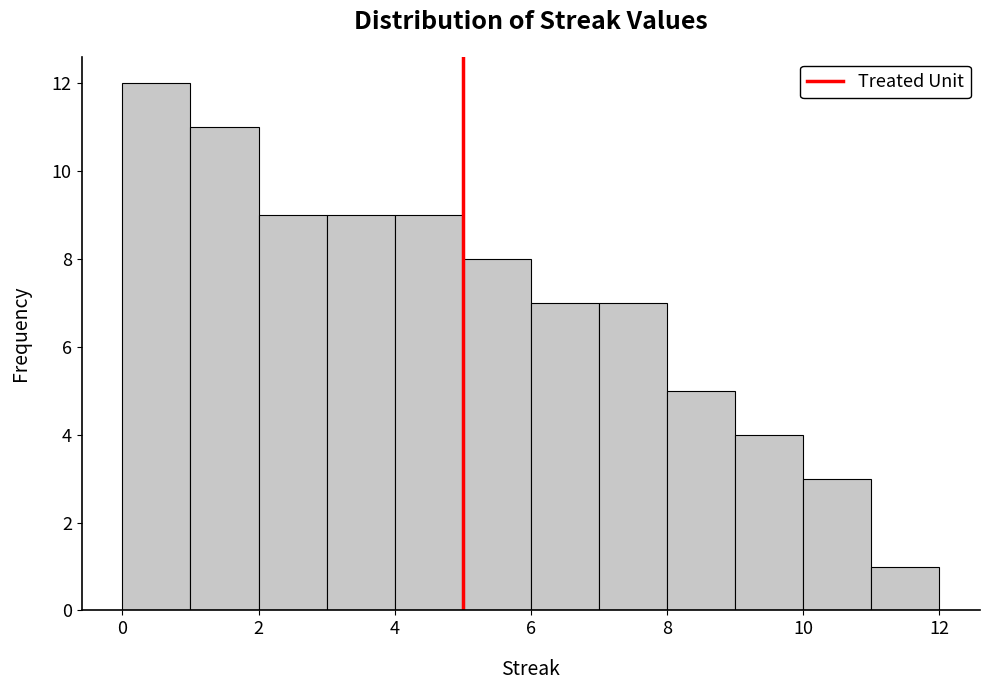

Reading left to right, transcribe this chart: for each bar, give the range it covers on the x-axis and its height. The values are not printed on the chart, so give them approximately, as read against the axis.

0 to 1: 12
1 to 2: 11
2 to 3: 9
3 to 4: 9
4 to 5: 9
5 to 6: 8
6 to 7: 7
7 to 8: 7
8 to 9: 5
9 to 10: 4
10 to 11: 3
11 to 12: 1